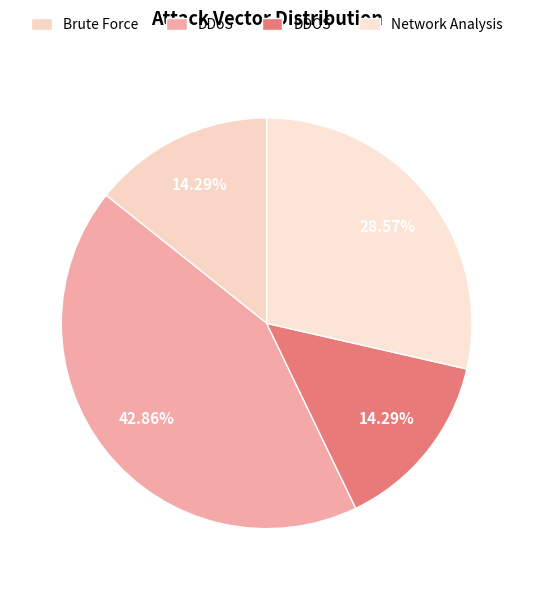

Which slice is the largest?

DDoS